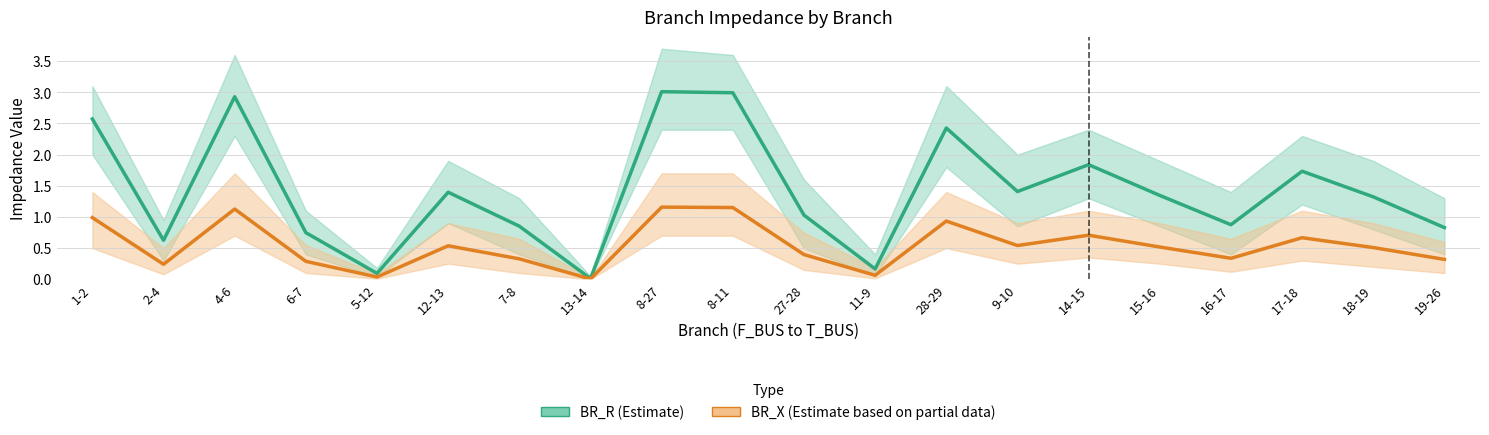

List the labels in order of BR_X (Estimate based on partial data) value, largest first.

8-27, 8-11, 4-6, 1-2, 28-29, 14-15, 17-18, 9-10, 12-13, 15-16, 18-19, 27-28, 16-17, 7-8, 19-26, 6-7, 2-4, 11-9, 5-12, 13-14